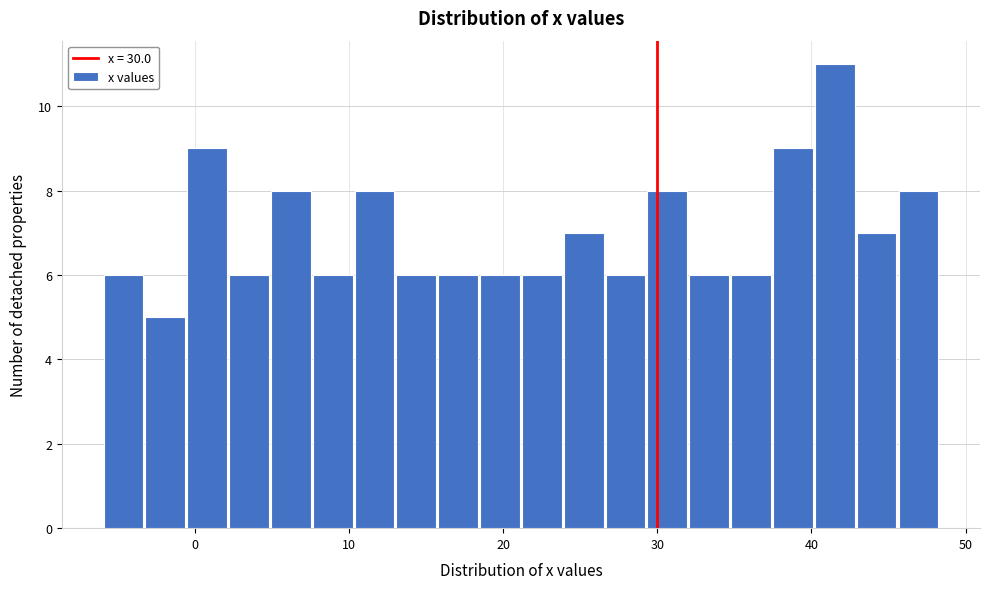

Read against the x-axis, roughly where is the centre of the tallest bar?

42